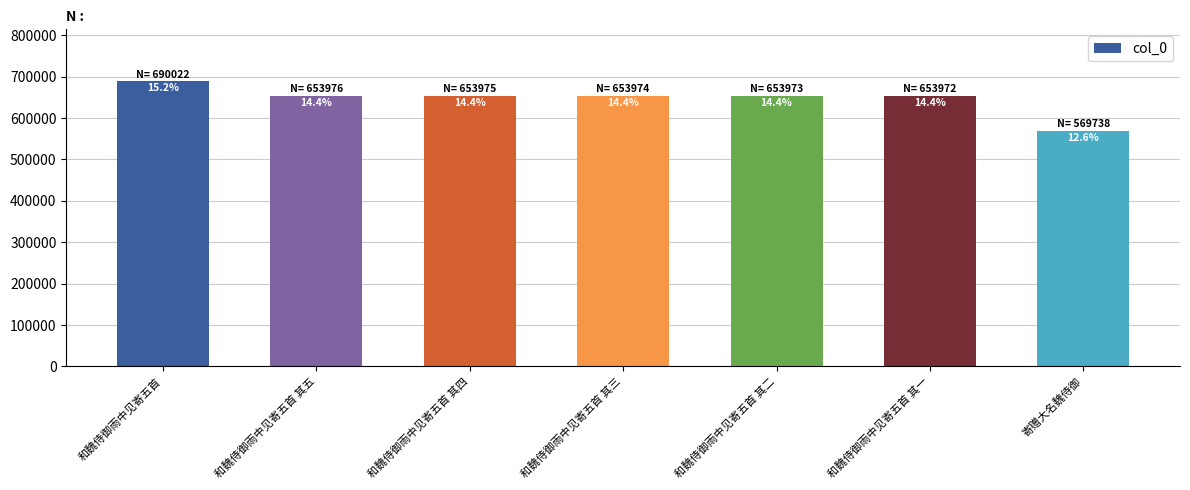

What is the smallest value displayed?

569738